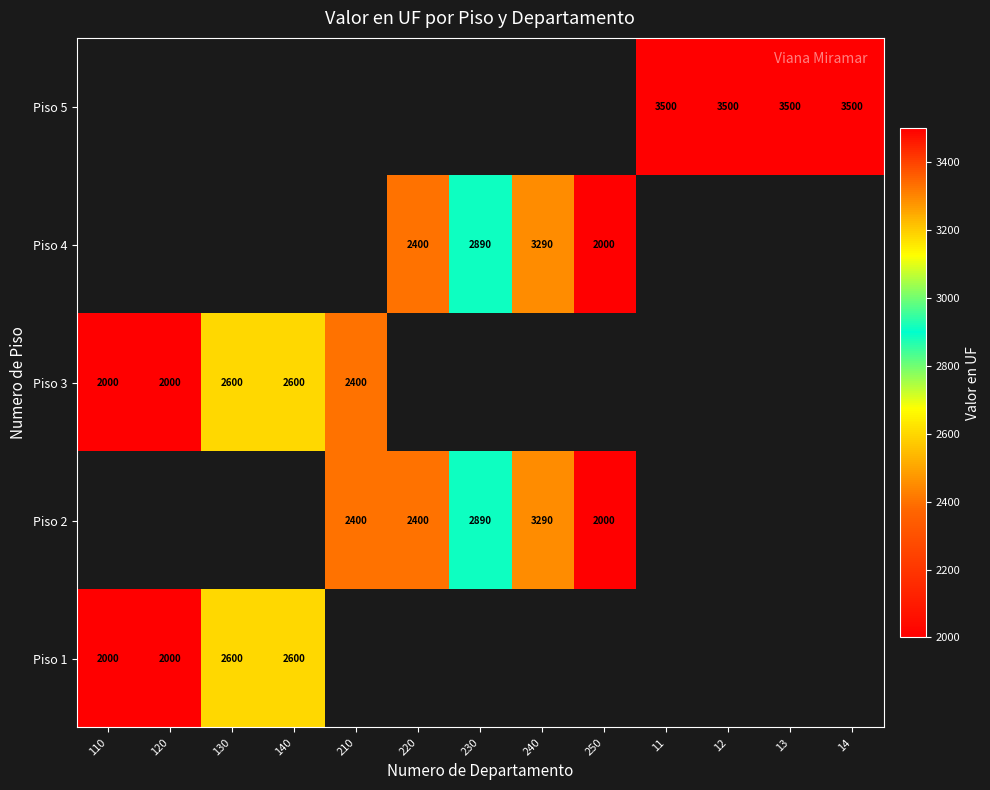

True or false: Piso 1 has a value of 4500 at 140.

False